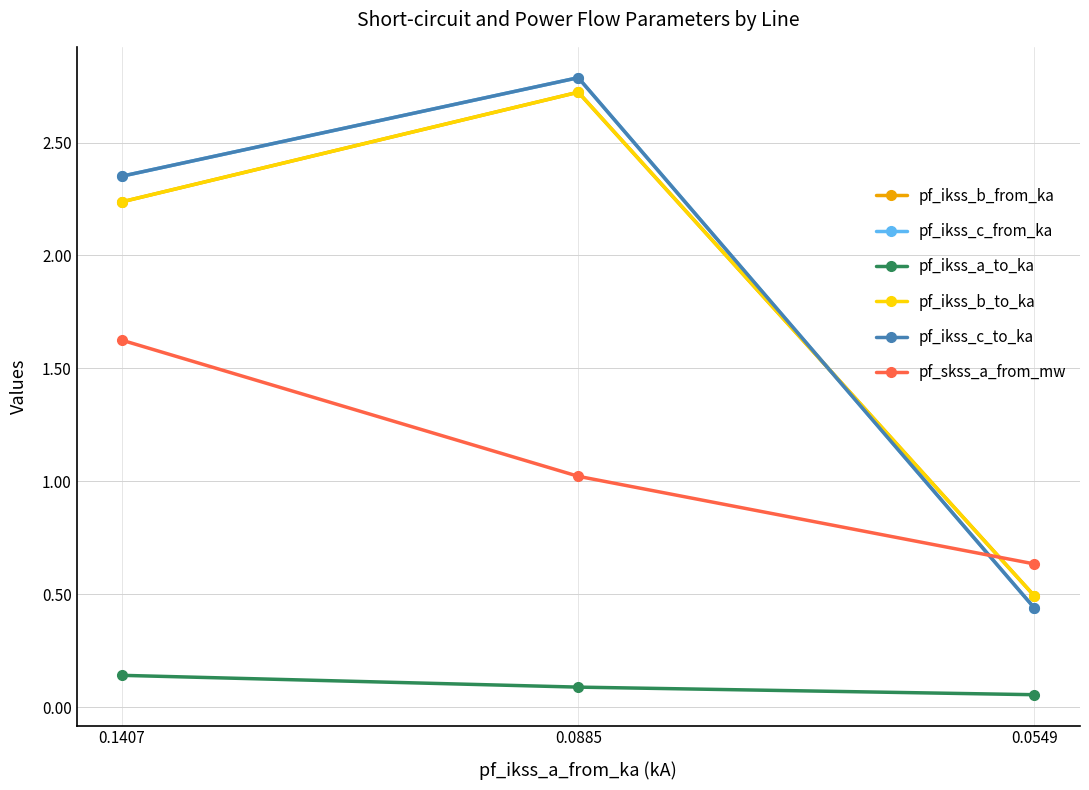

Which series has the widest spread of values?

pf_ikss_c_from_ka